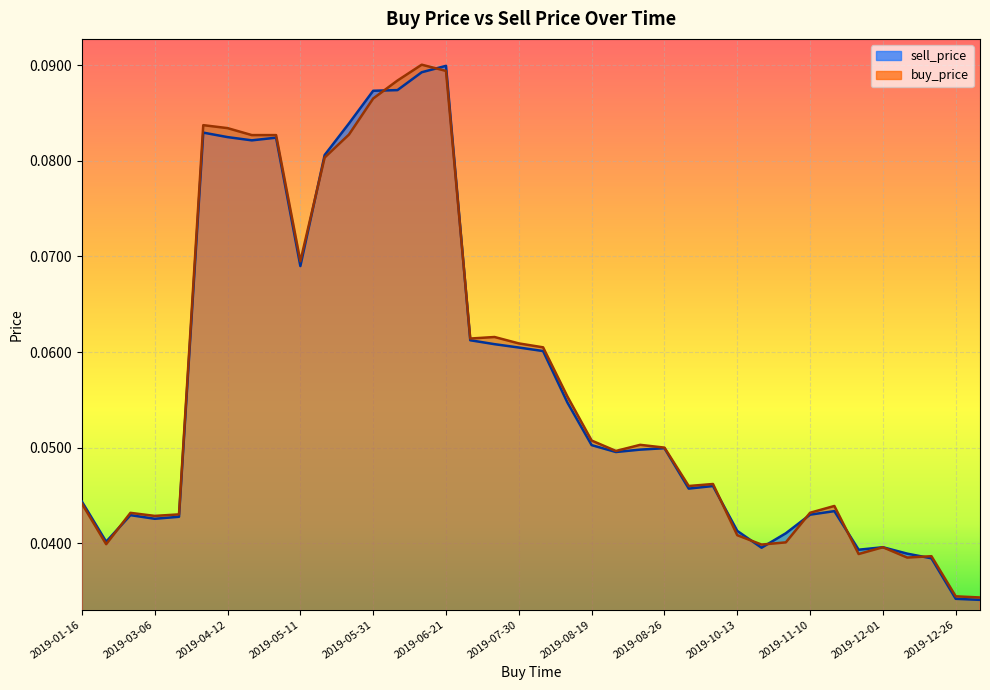

Which category has the lowest value across all series?

2019-12-29